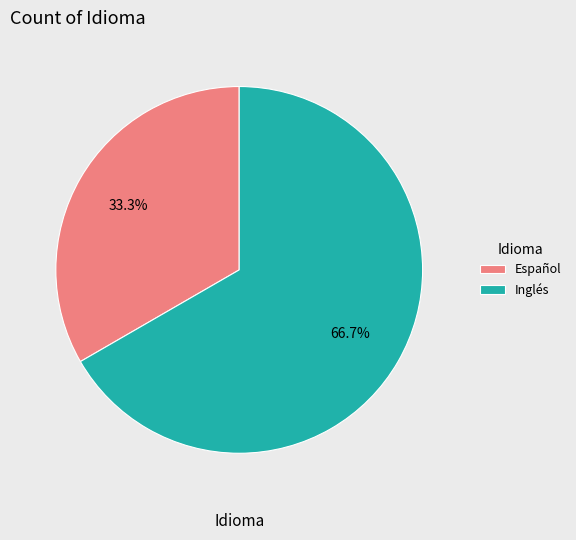

To the nearest percent, what percentage of the pie is Español?

33%